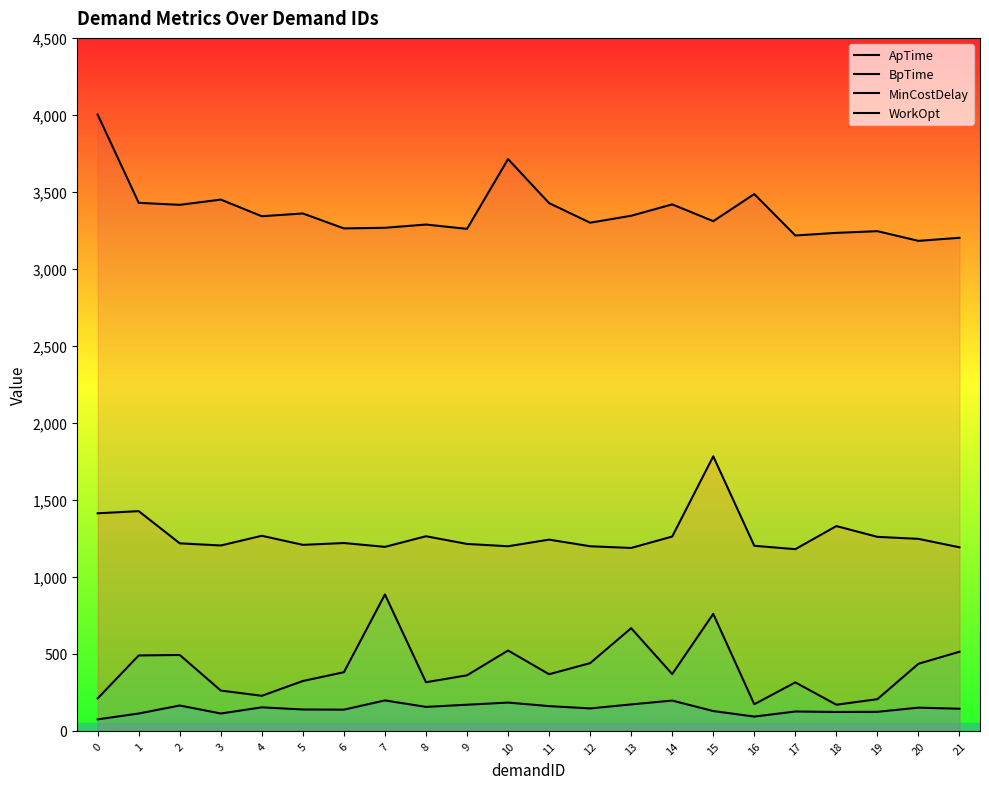

Is this an area chart (filled region under the line)?

No